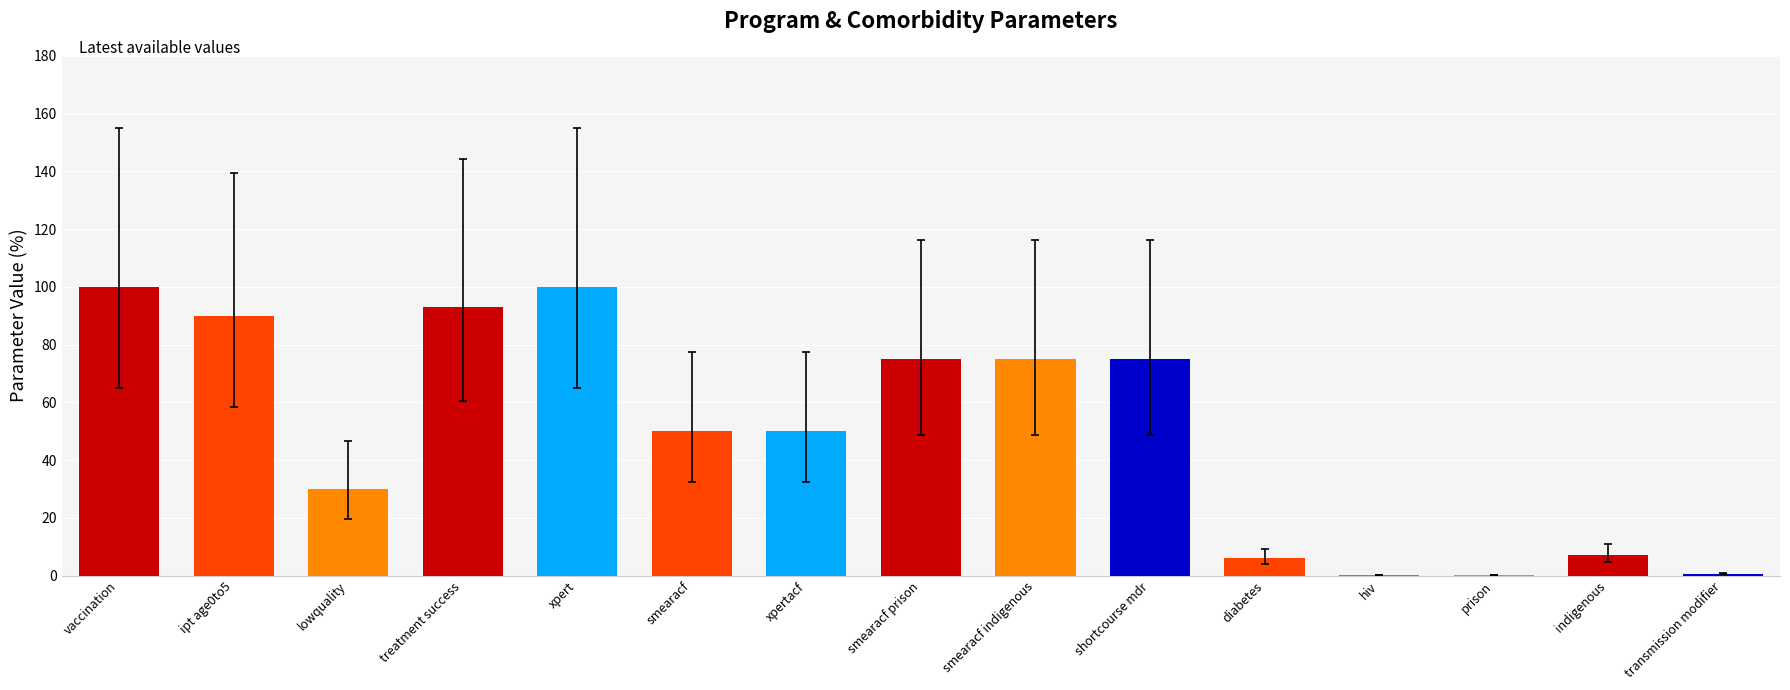

What is the average value?

50.1